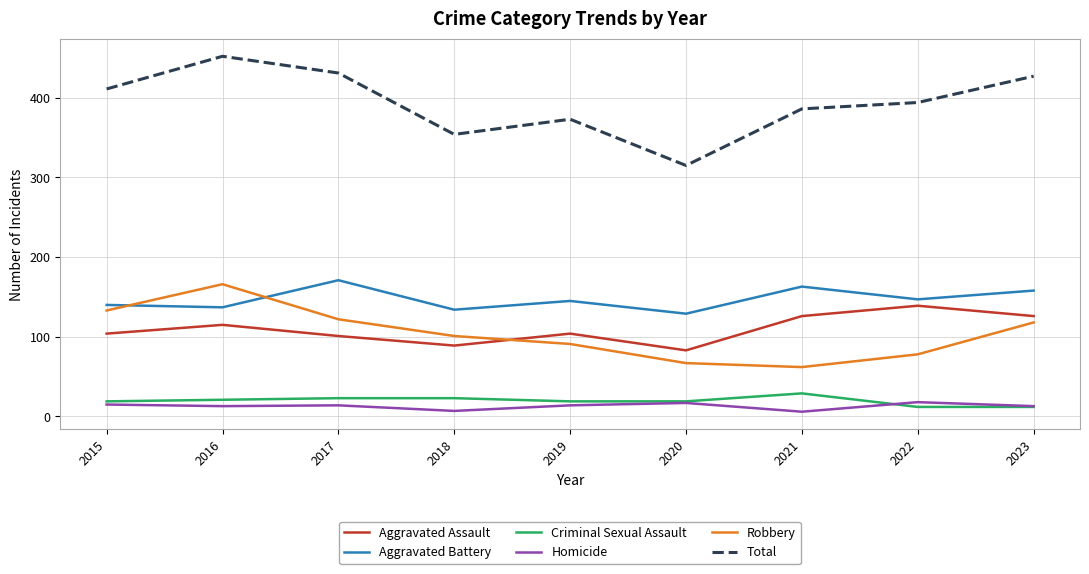

What is the maximum value shown in the chart?

452